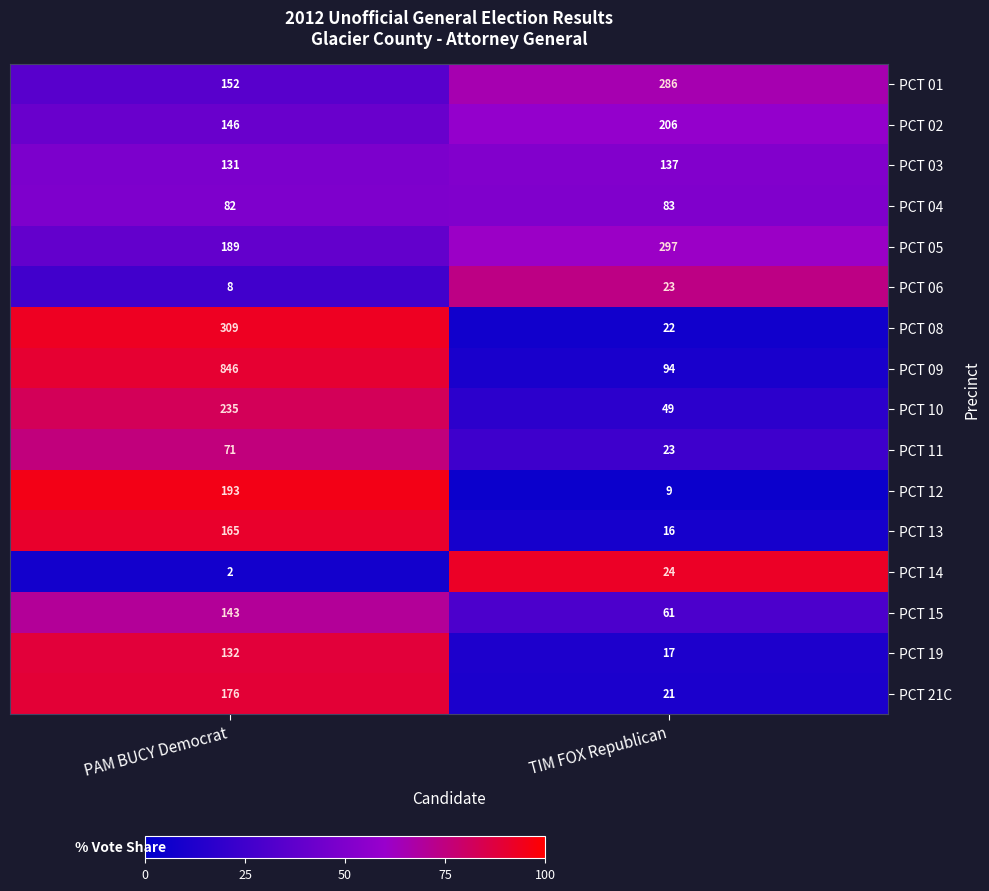

Which category has the lowest value in the PCT 13 series?

TIM FOX Republican